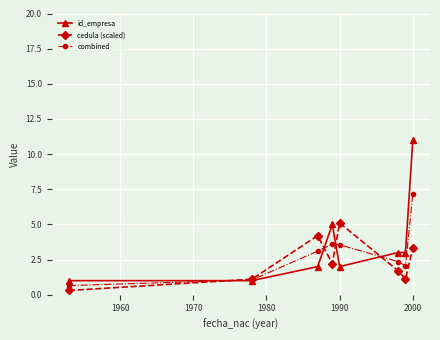

Does the chart have visible grid lines?

Yes